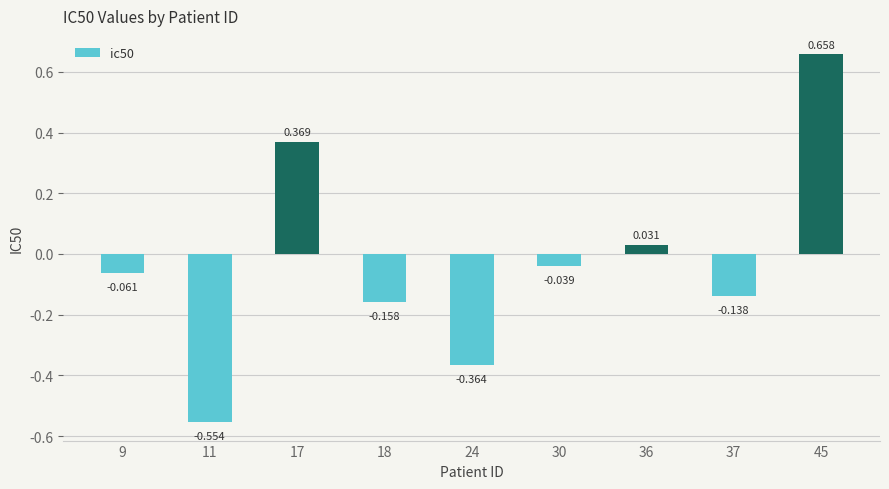

Reading right to left, what are all the values shown in this chart?

45=0.7	37=-0.1	36=0.0	30=-0.0	24=-0.4	18=-0.2	17=0.4	11=-0.6	9=-0.1